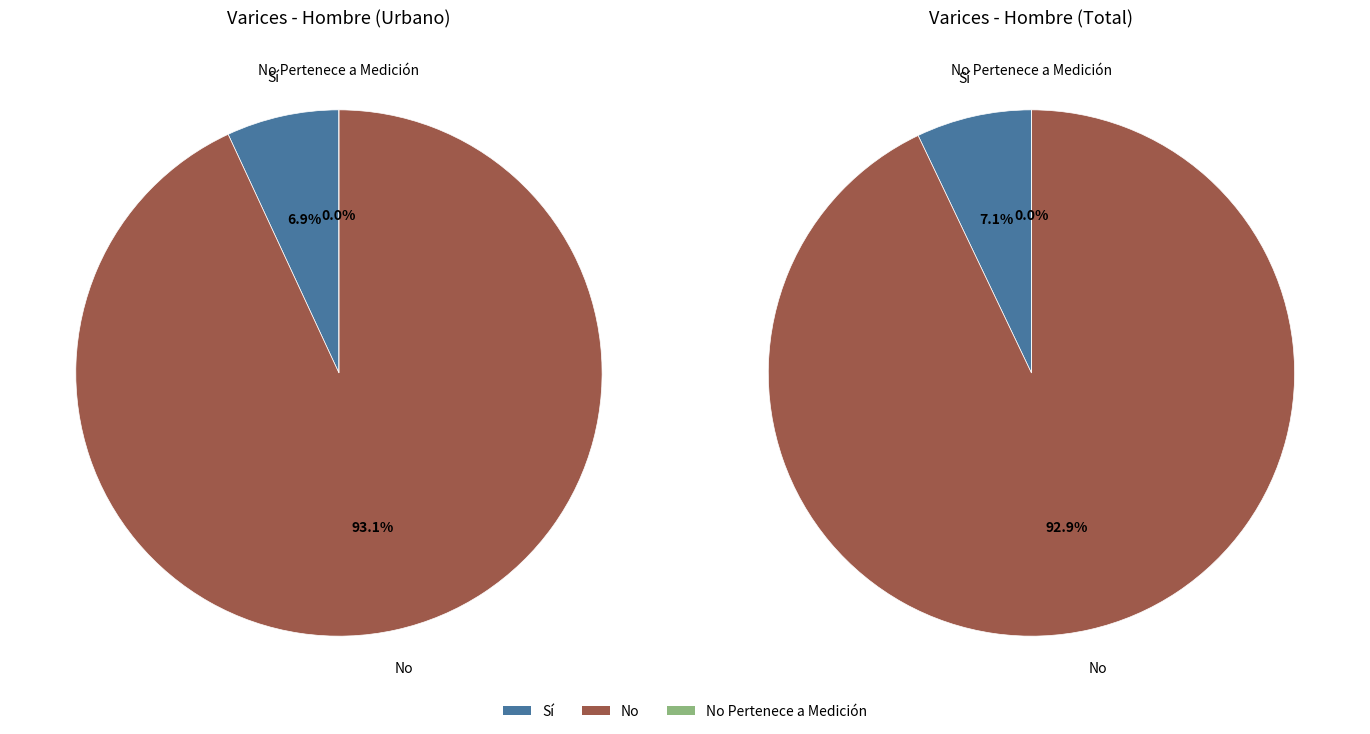

To the nearest percent, what percentage of the pie is No?

93%